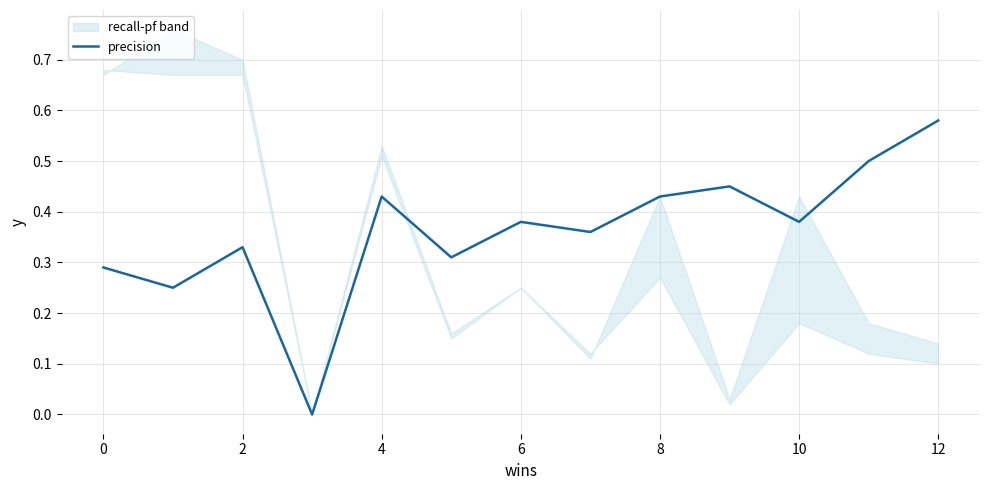

True or false: there are more than 0 points higher than both neighbors.

True